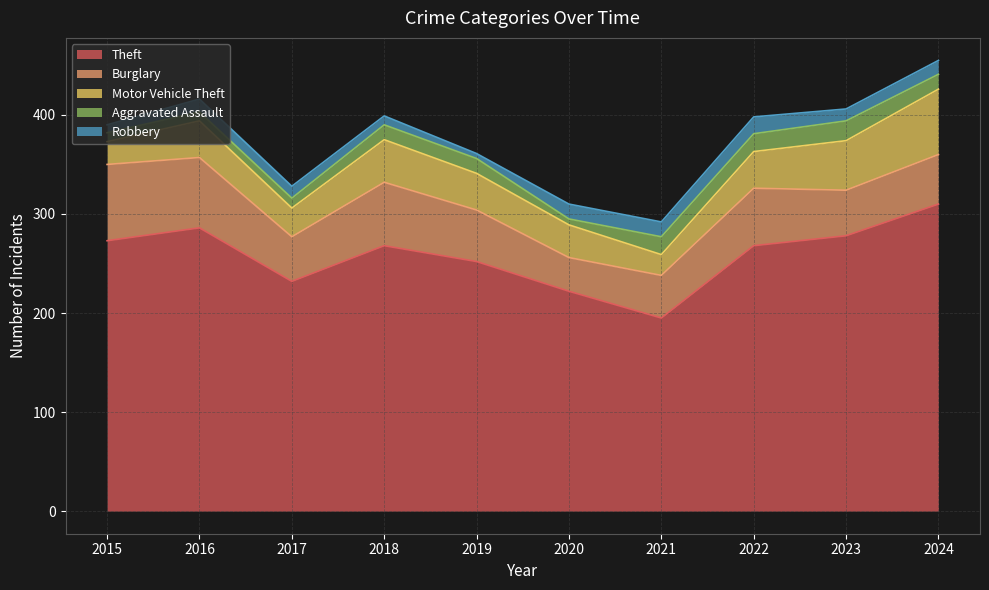

At which label is Robbery closest to 11?

2017